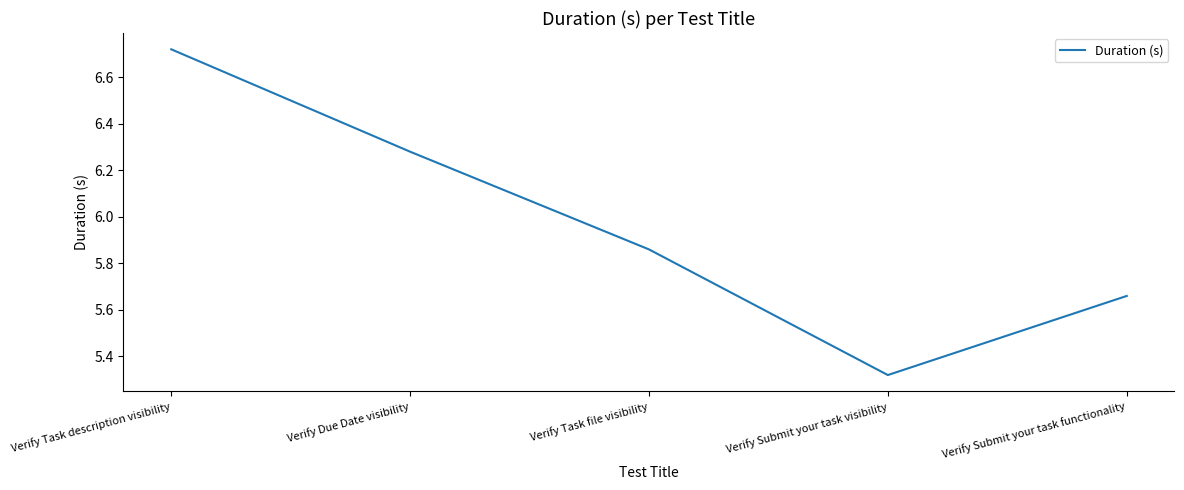

True or false: there are more than 2 points higher than both neighbors.

False